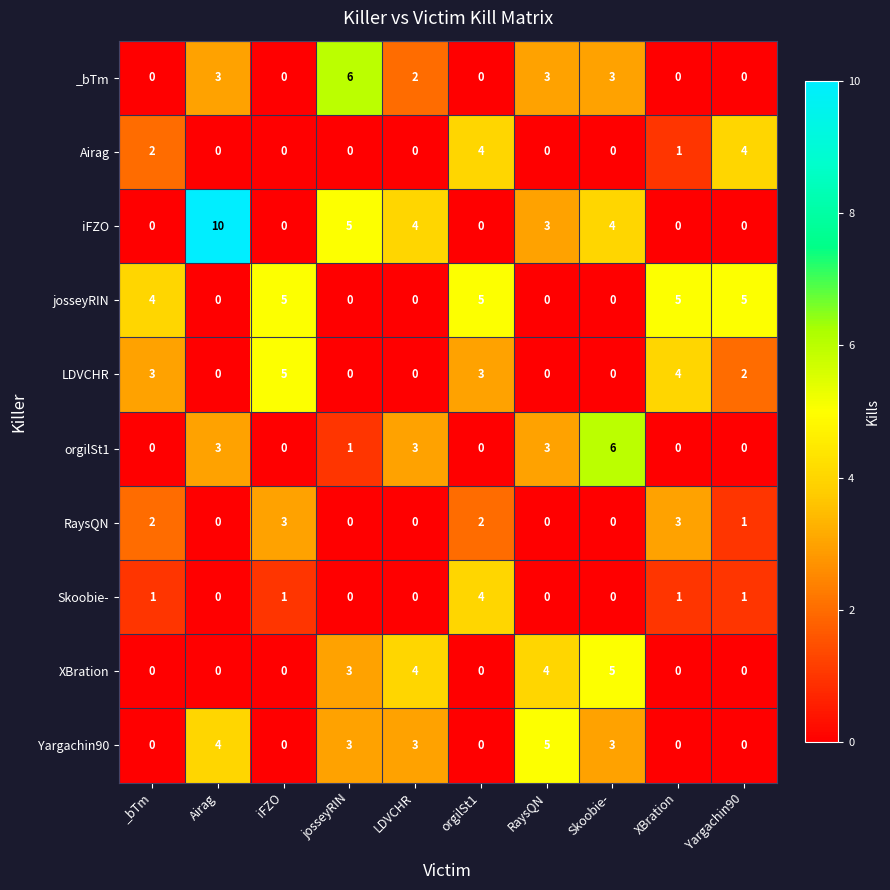

What is the highest value of the LDVCHR series?

5